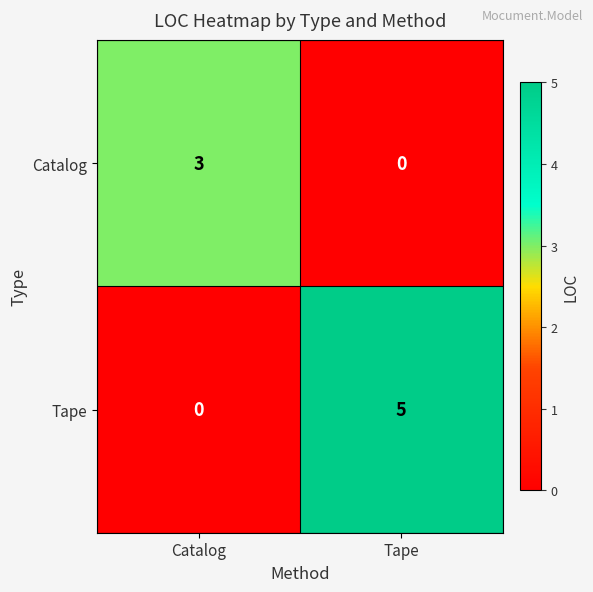

Between Catalog and Tape, which series saw the biggest shift?

Tape